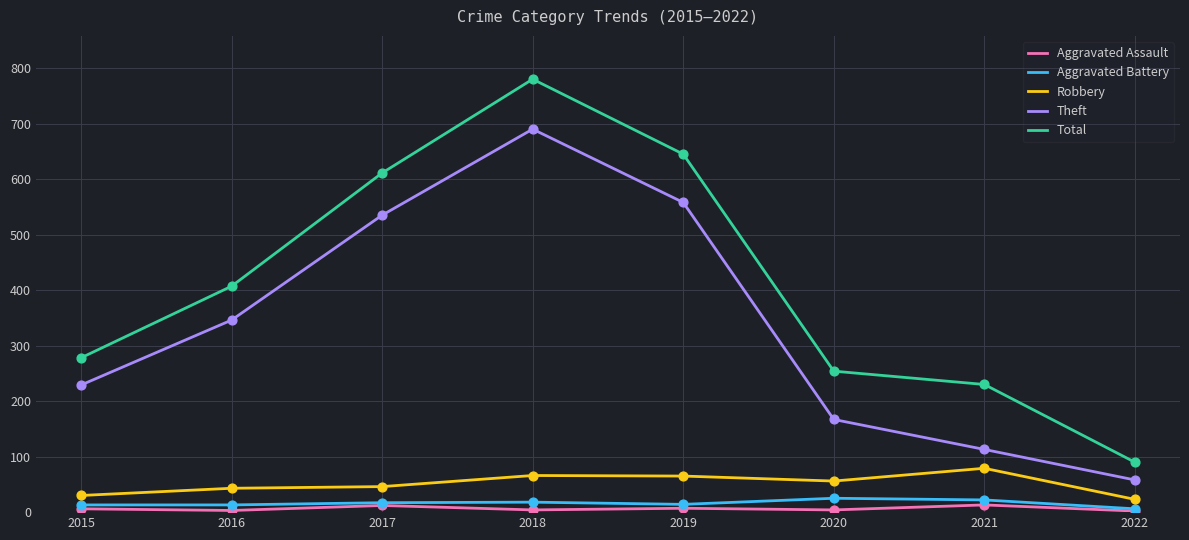

Which series has the widest spread of values?

Total